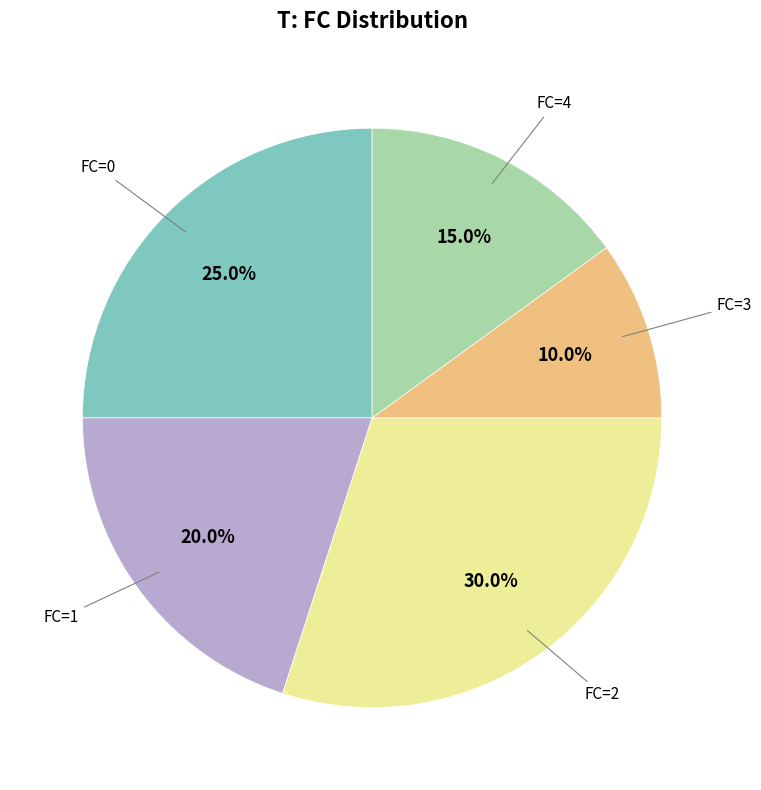

What is the ratio of the value at FC=2 to the value at FC=4?

2.0